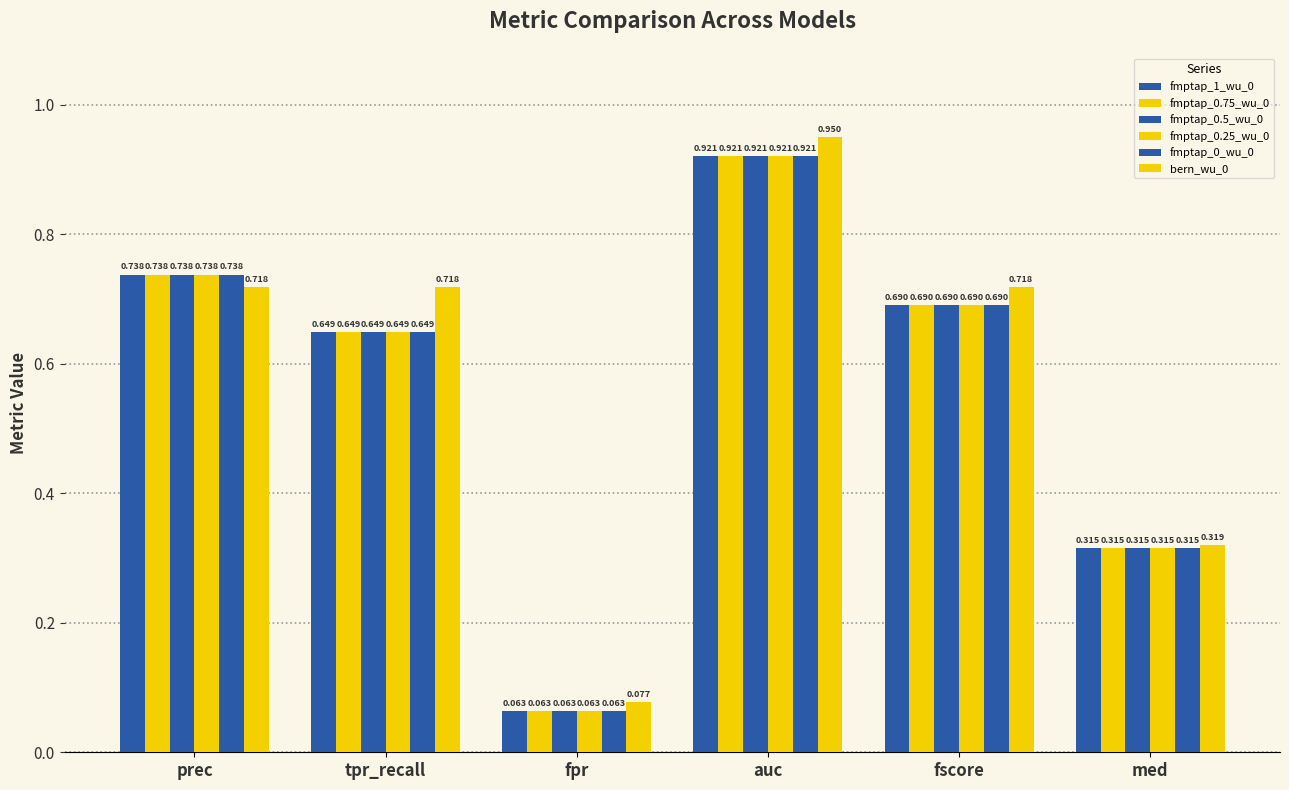

How many series are shown in this chart?

6